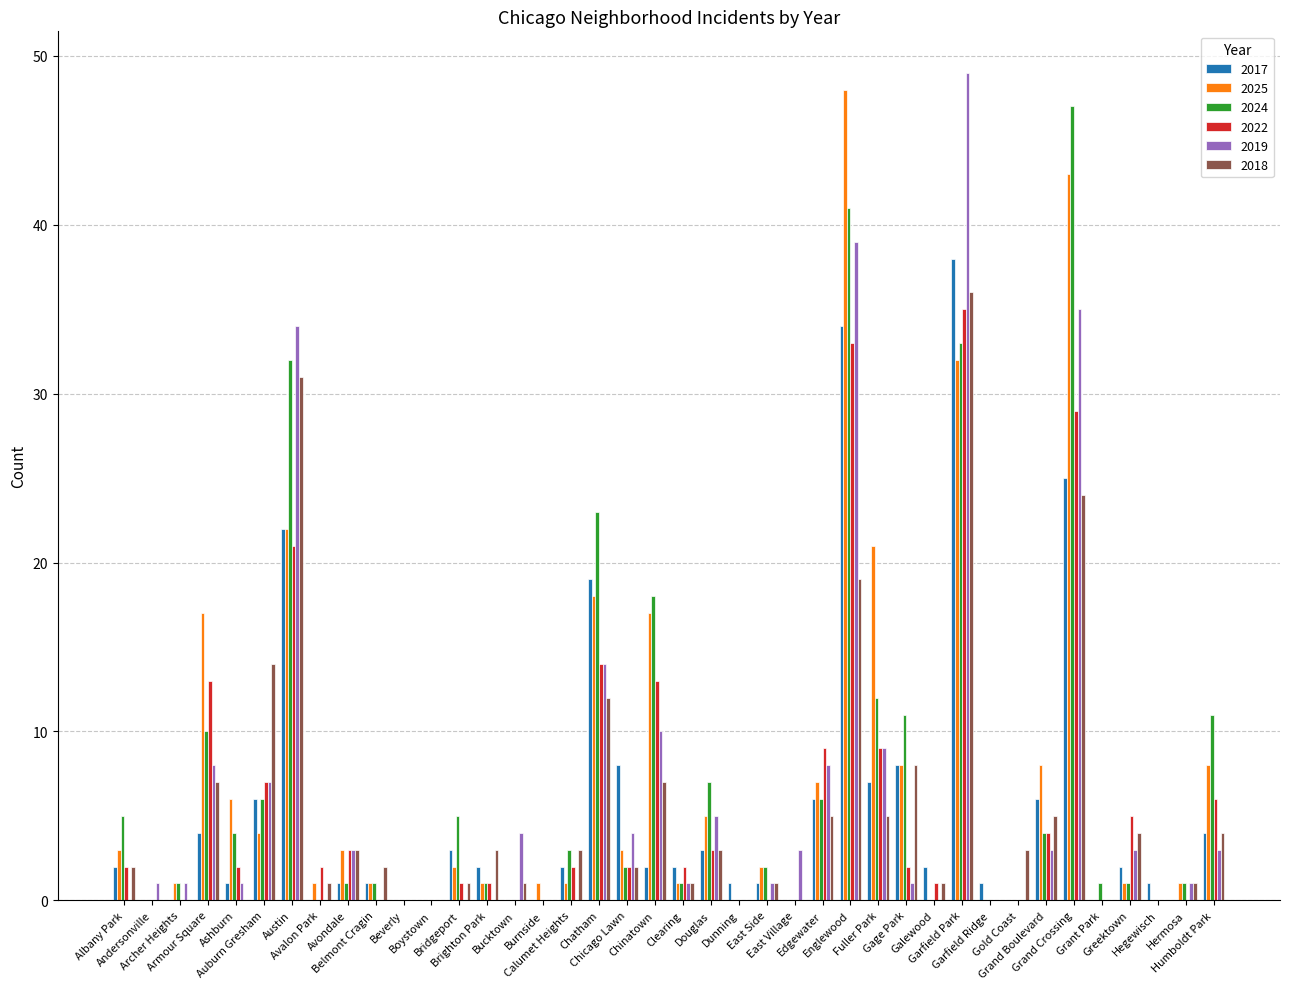

What is the sum of all 2017 values?

214